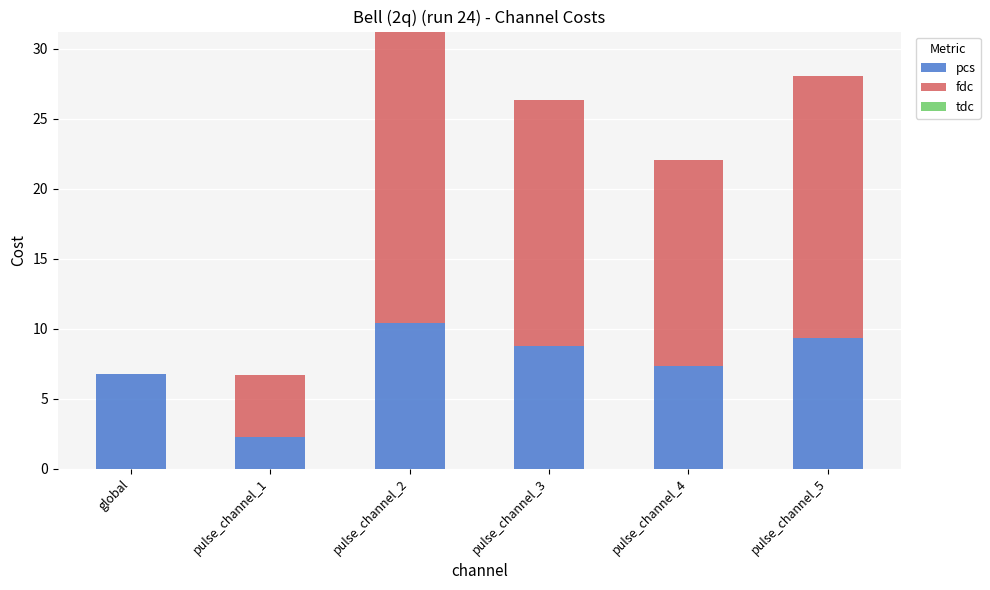

What is the sum of the pcs values at pulse_channel_1 and global?

9.0